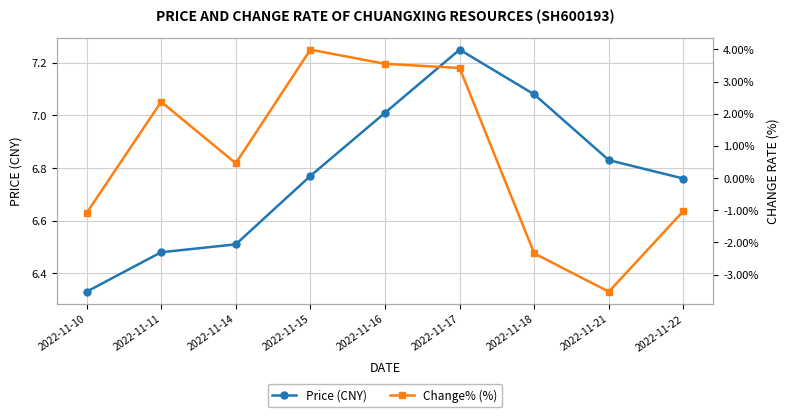

Which series has the widest spread of values?

Change% (%)